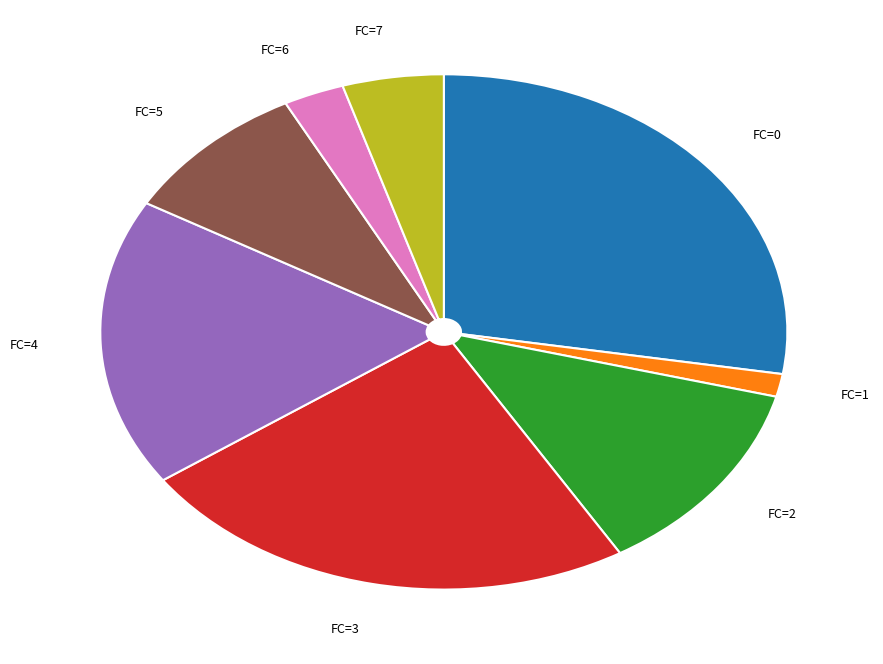

Is it true that FC=6 is 3% of the pie?

True